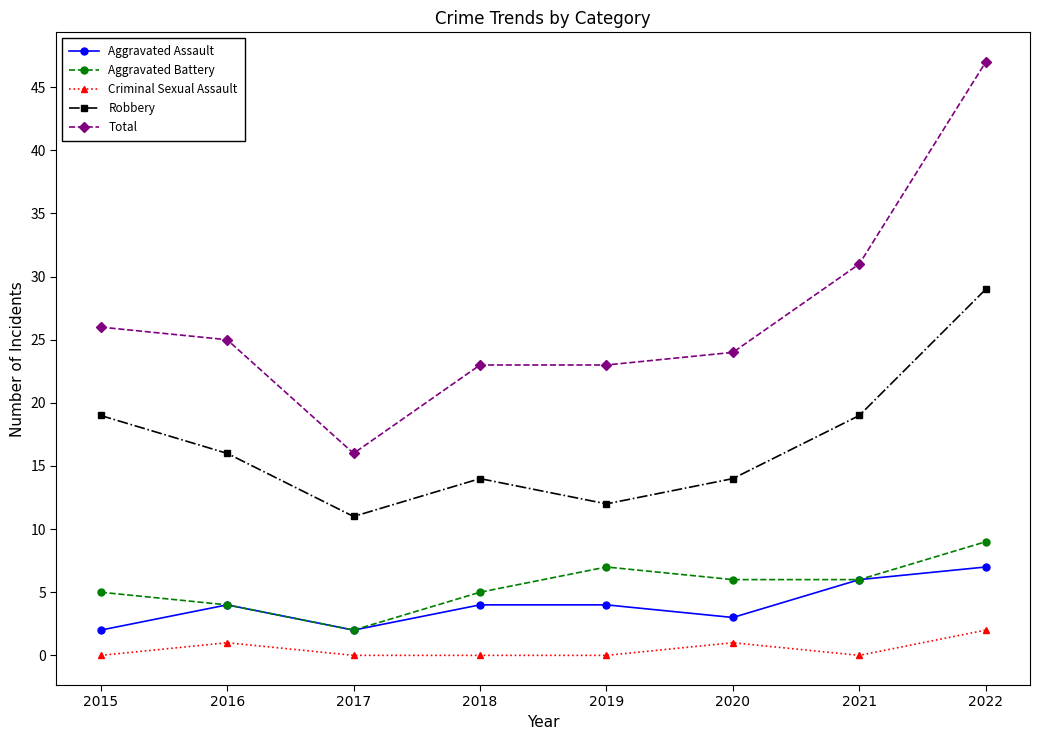

What is the maximum value shown in the chart?

47